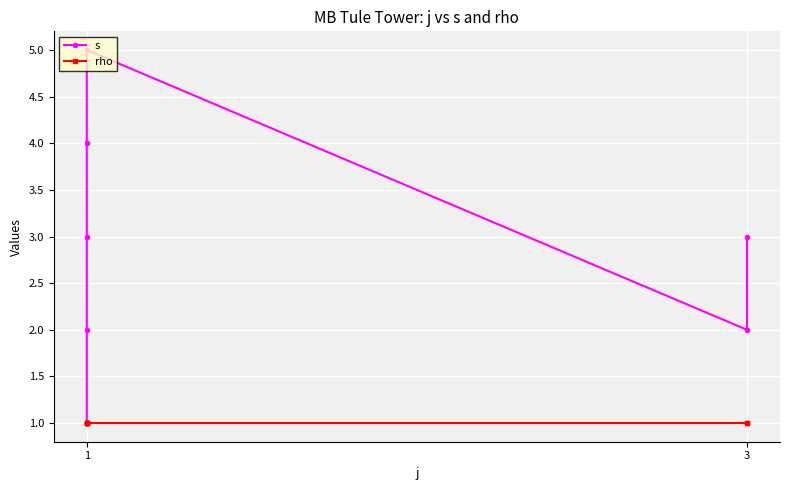

True or false: s and rho intersect in this chart.

False